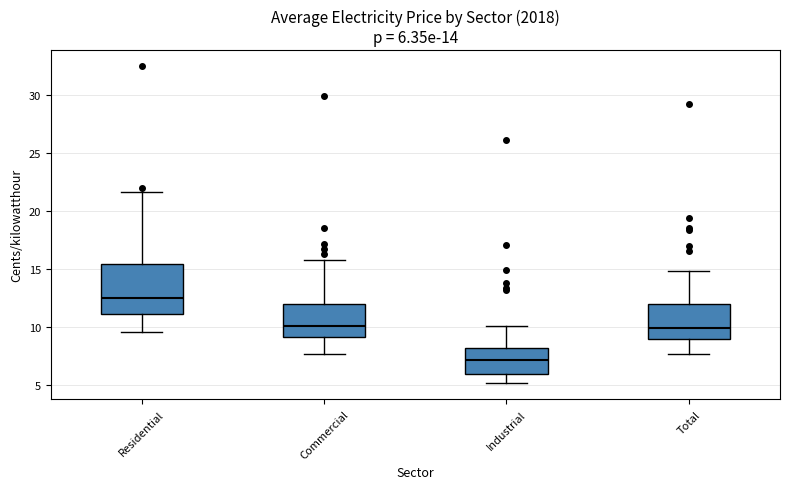

Which box is the tallest, from its lower edge to its upper edge?

Residential